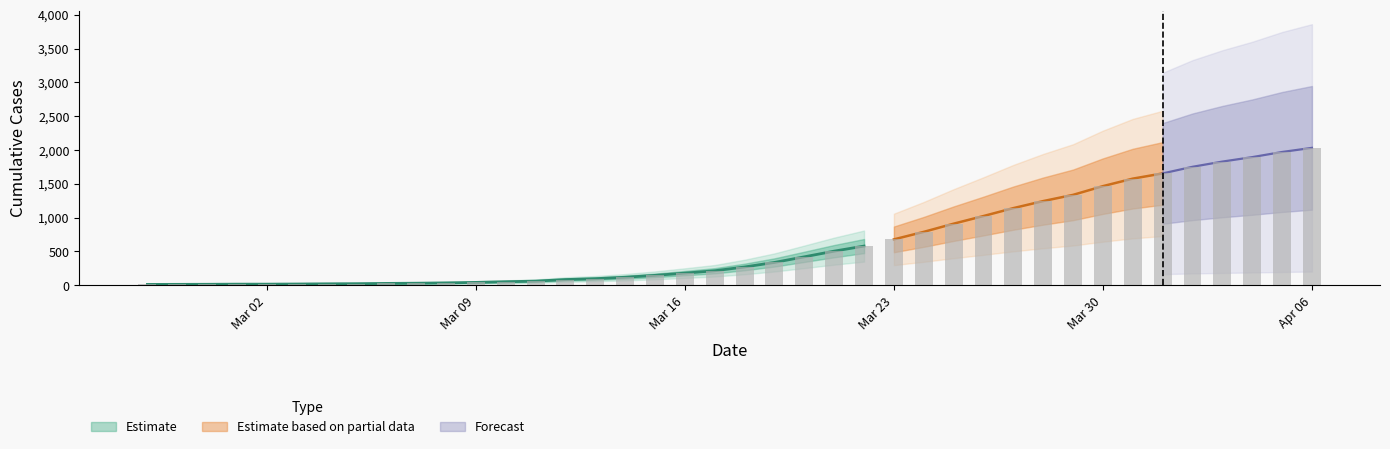

Which category has the highest value across all series?

Apr 06